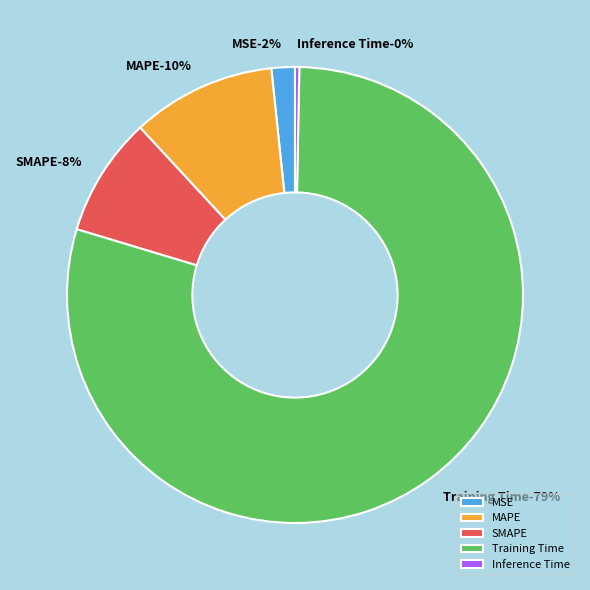

How many segments does this pie chart have?

5